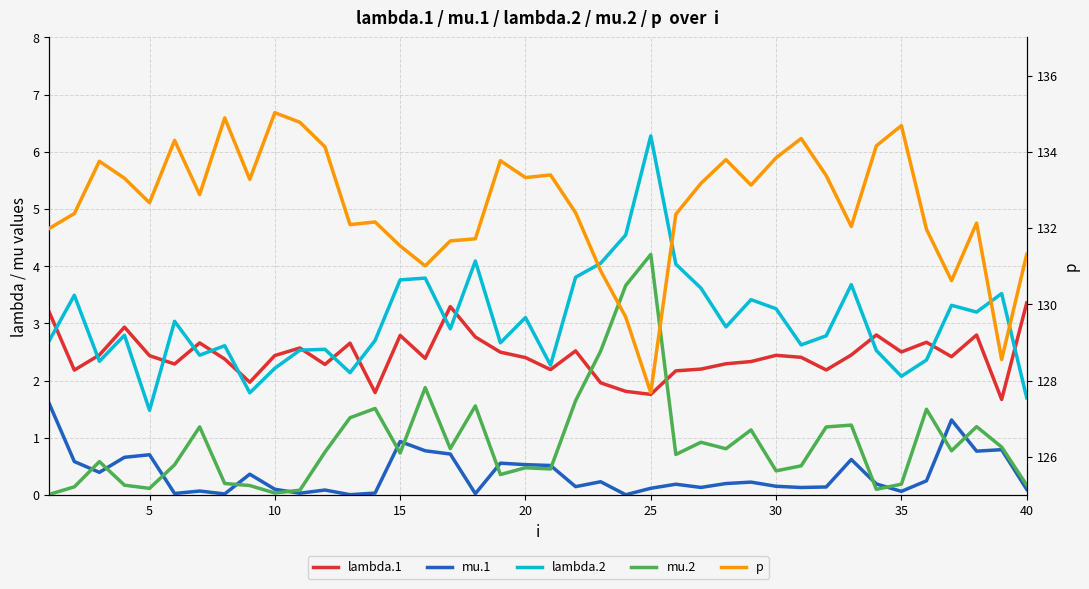

List the series in order of their peak value, lowest first.

mu.1, lambda.1, mu.2, lambda.2, p